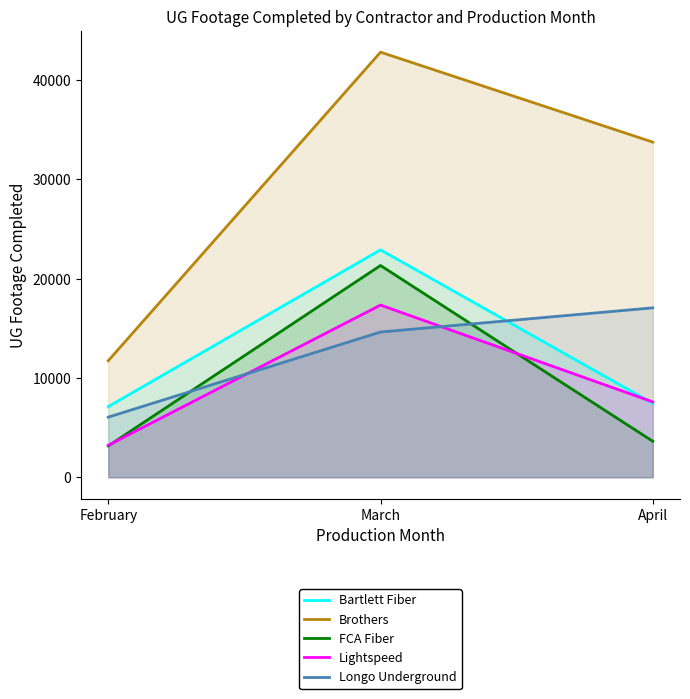

How many series are shown in this chart?

5